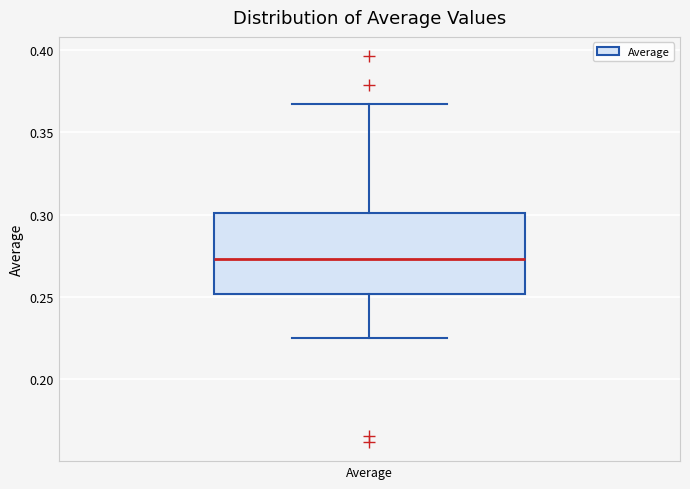

Transcribe this box plot: give where the median line is, the range the box spans, and where the two whiskers end, as read against the y-axis. The values are not printed on the chart, so give them approximately, as read against the axis.

median 0.275, box 0.250 to 0.300, whiskers 0.225 to 0.365